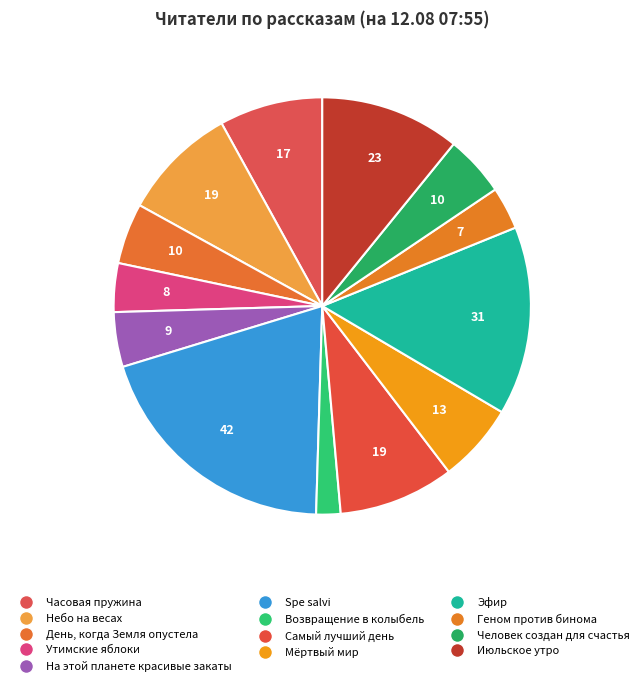

What percentage is NOT represented by На этой планете красивые закаты?

95.8%